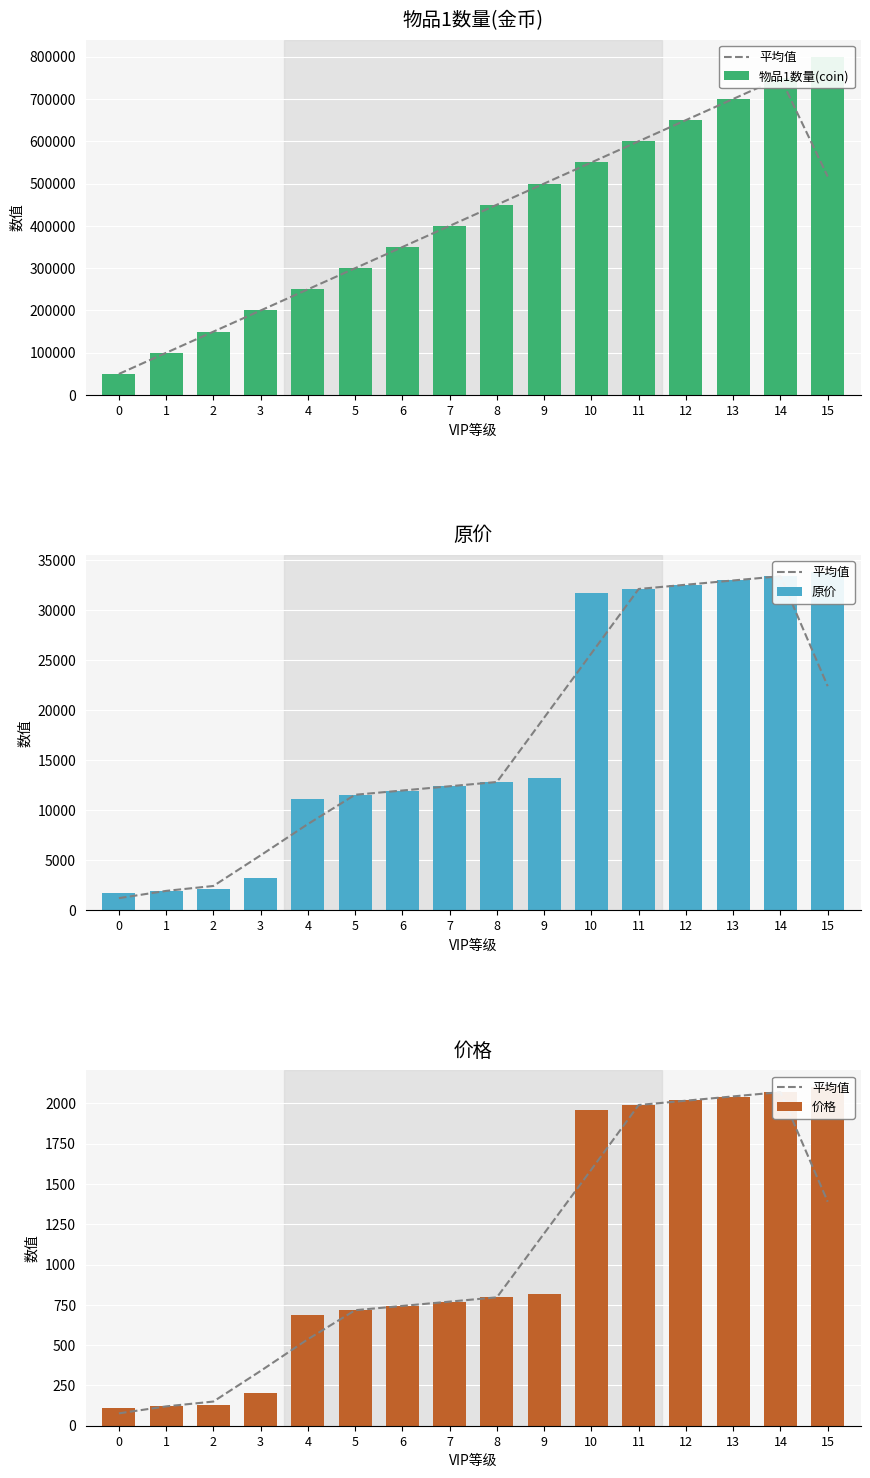

True or false: 物品1数量(coin) has a value of 78295.1 at 0.

False